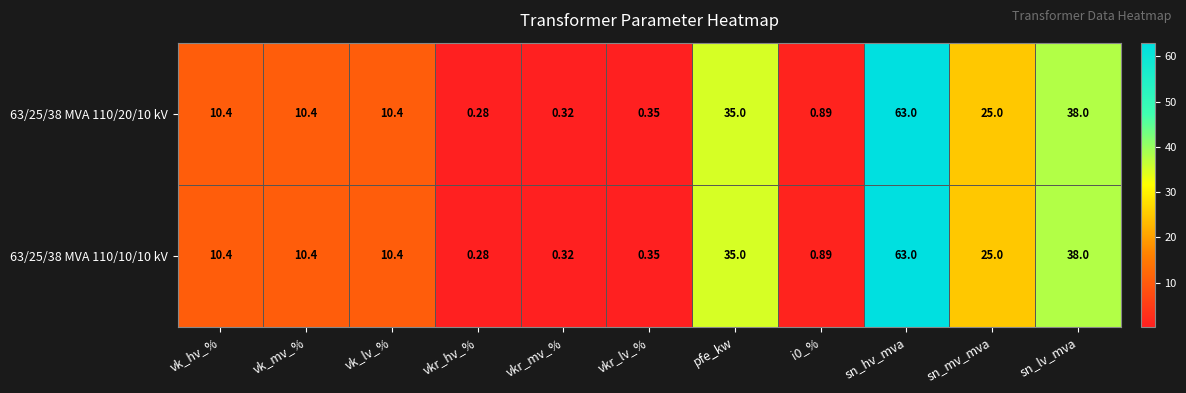

Where is 63/25/38 MVA 110/10/10 kV nearest to the value 31?

pfe_kw